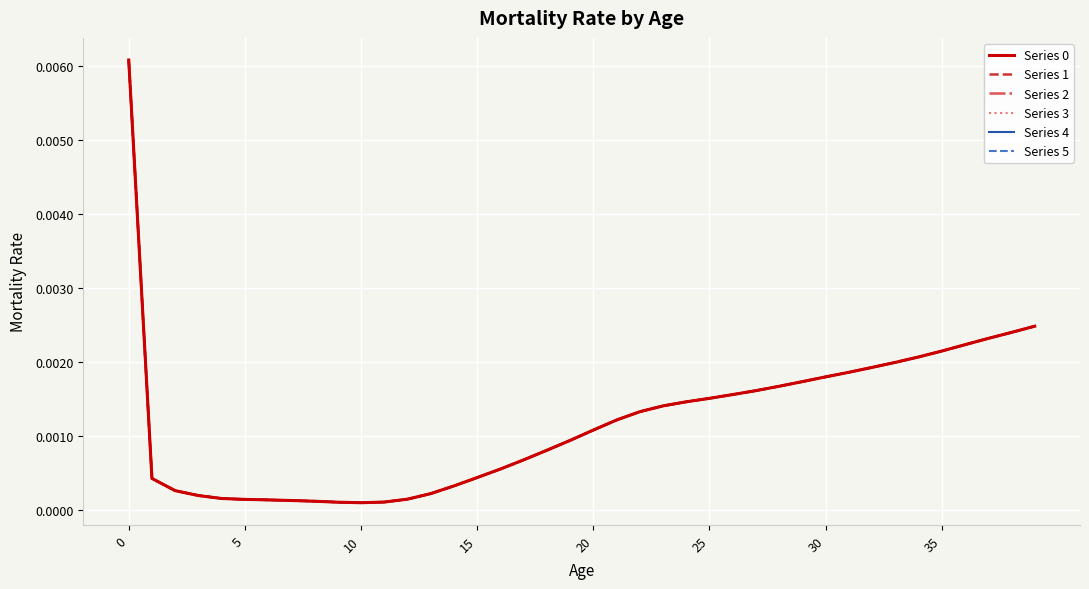

In Series 5, how many points are lower than both neighbors (excluding endpoints)?

1